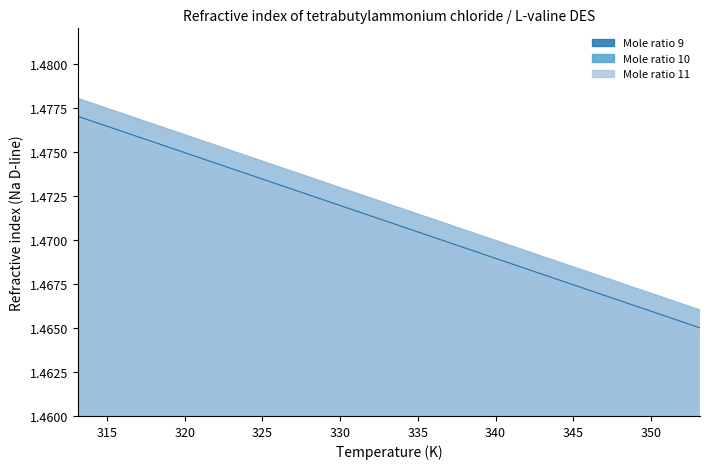

Which category has the lowest value across all series?

353.15